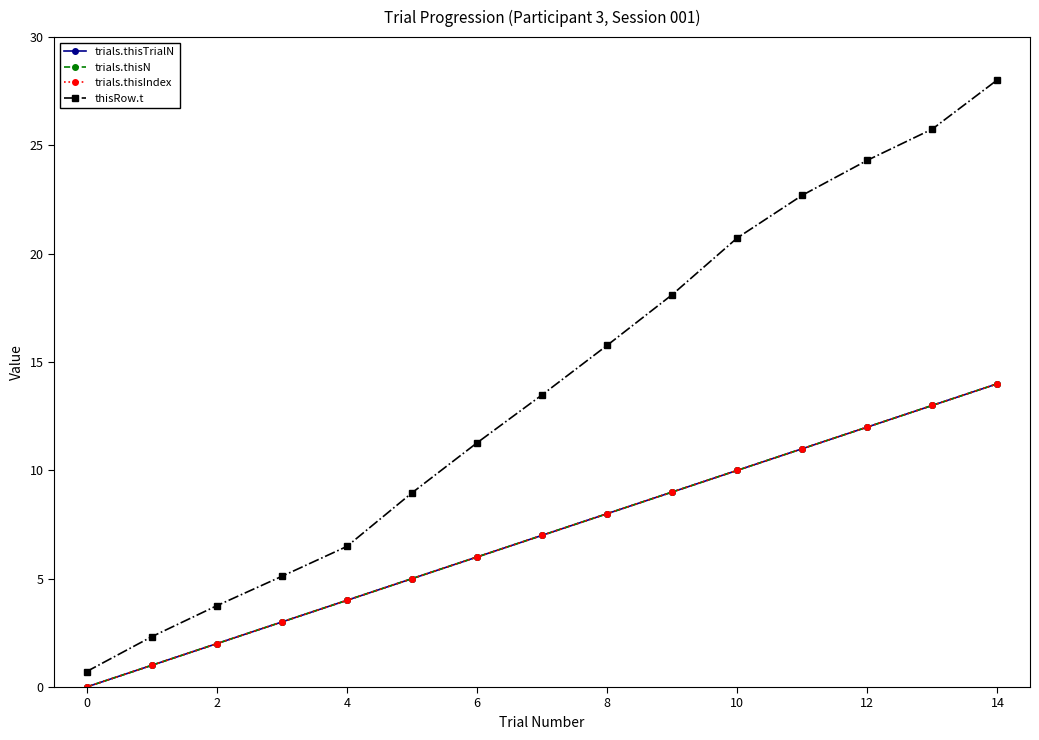

True or false: thisRow.t and trials.thisIndex intersect in this chart.

False